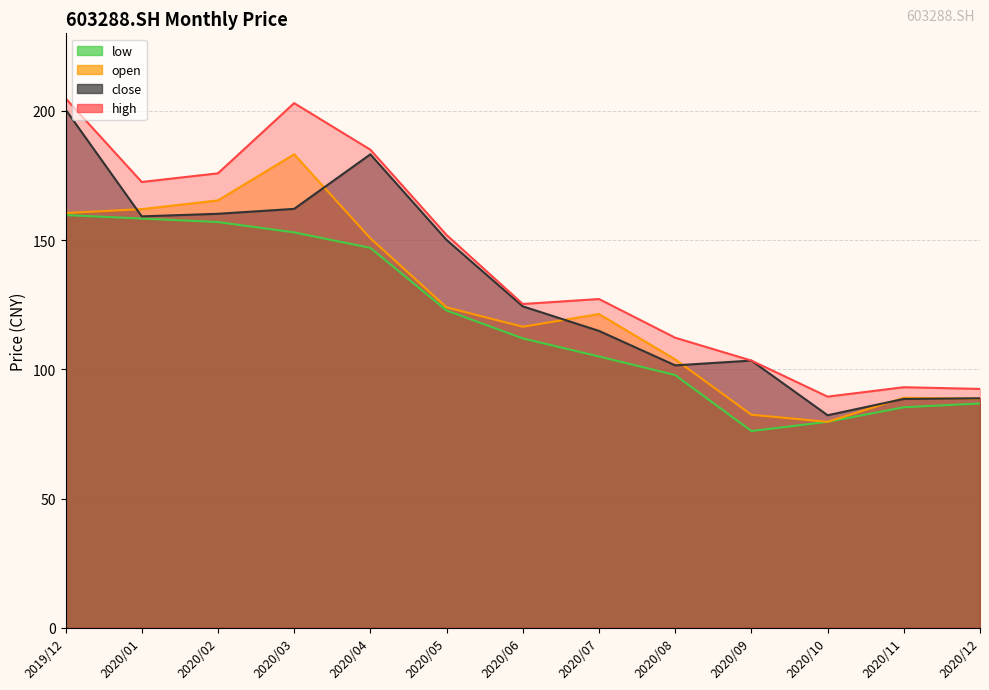

How many data points in open are less than 121?

6